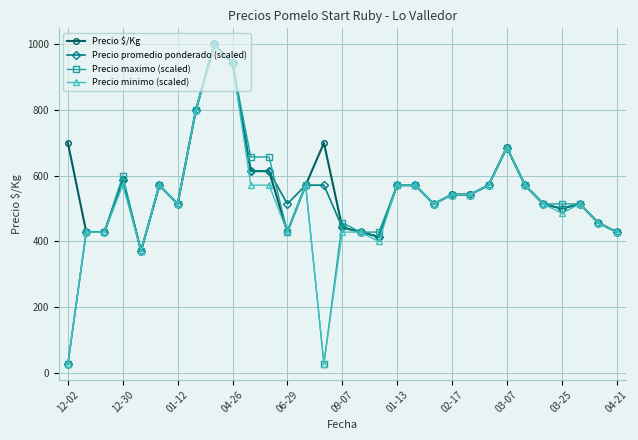

Does the chart display data point markers on the line(s)?

Yes